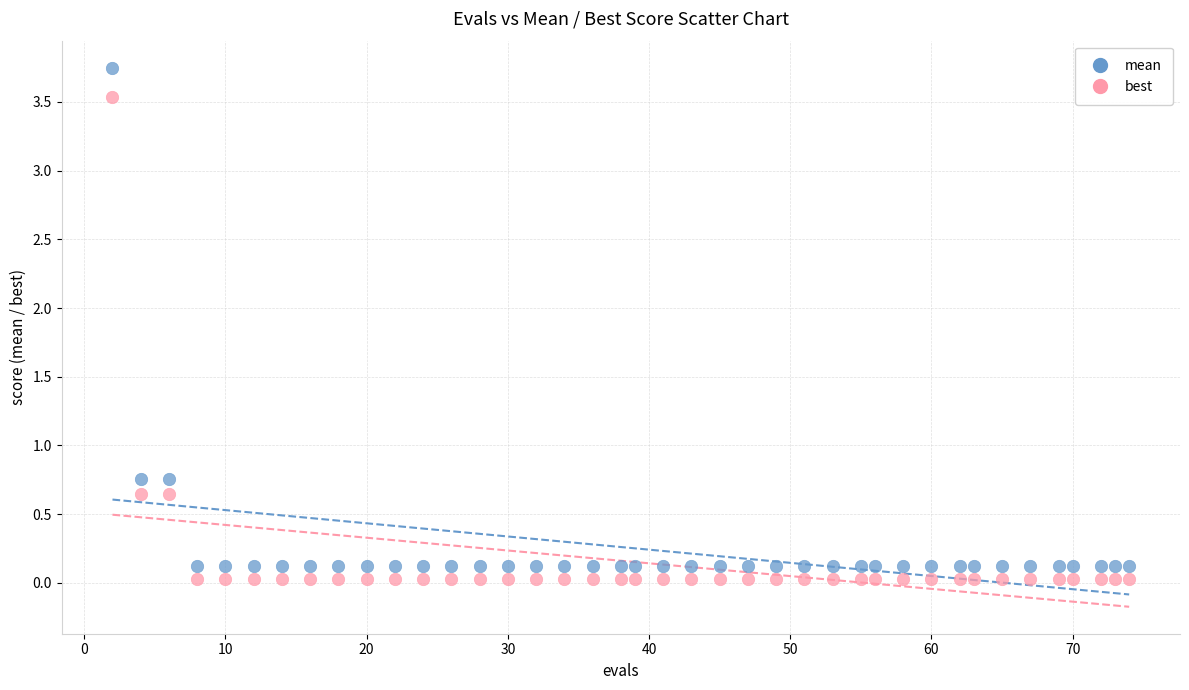

Which series contains the lowest Y value?

best